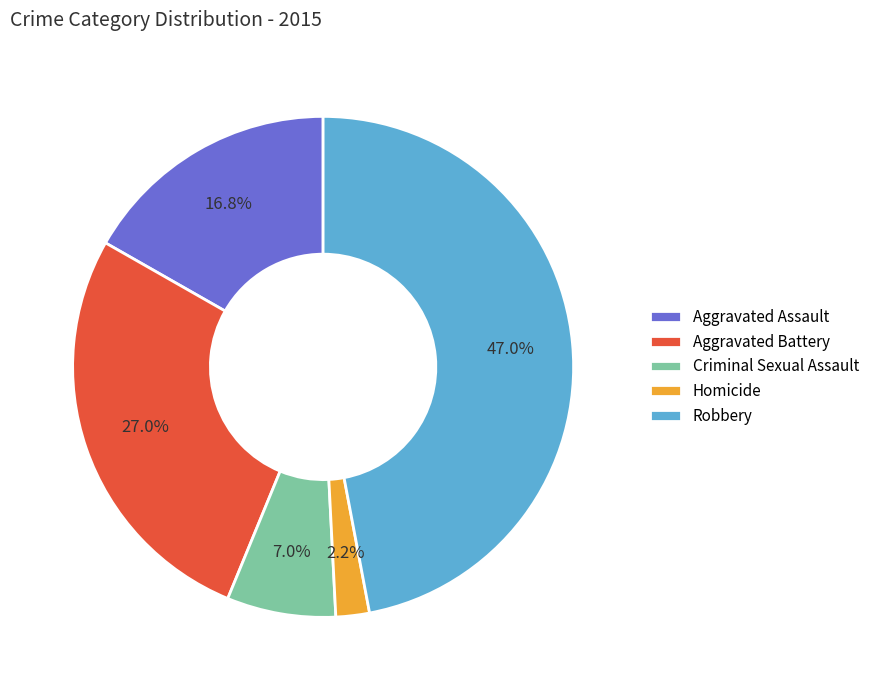

To the nearest percent, what percentage of the pie is Robbery?

47%